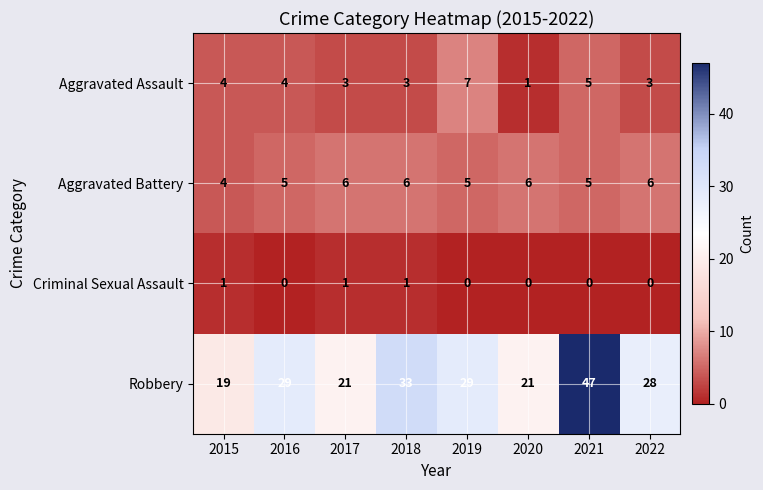

True or false: Robbery has a value of 83 at 2021.

False